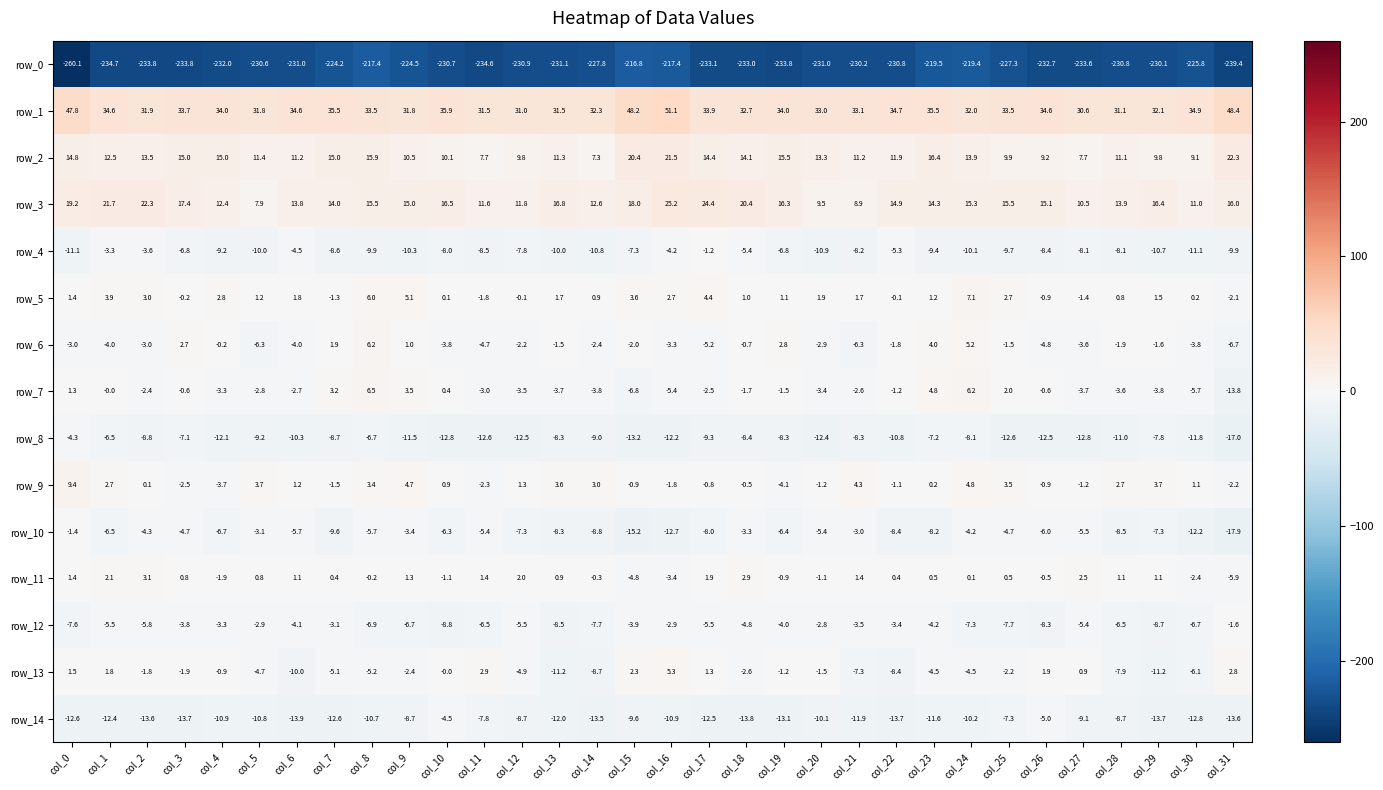

What is the difference between the second highest and second lowest values in the row_0 series?

22.0